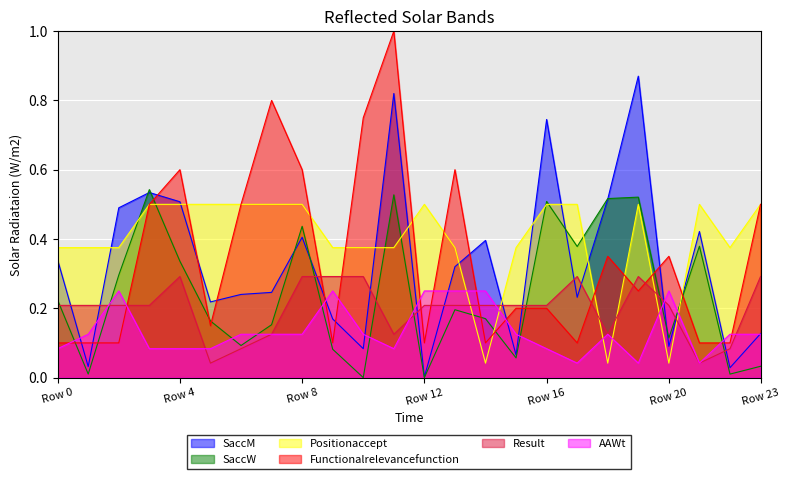

The Positionaccept series shows 0.5 at Row 23. True or false?

True